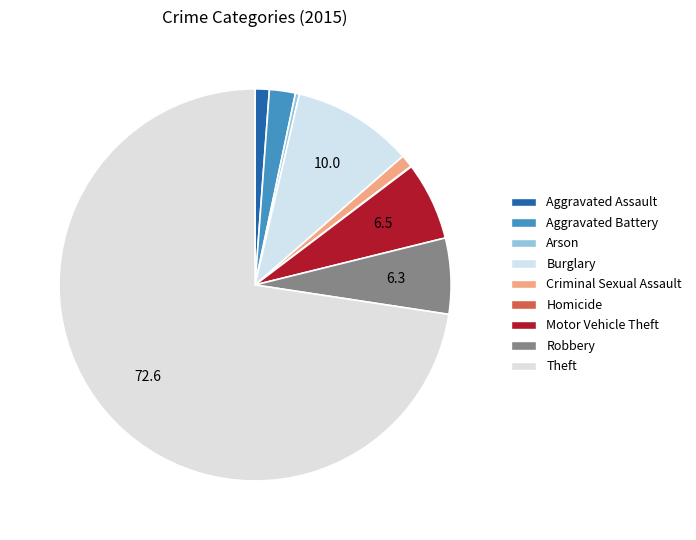

Is there a majority slice in this chart?

Yes